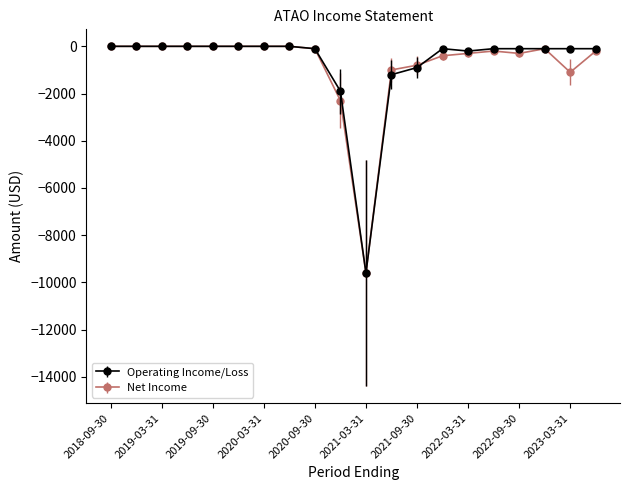

True or false: Operating Income/Loss has more than 0 points higher than both neighbors.

True